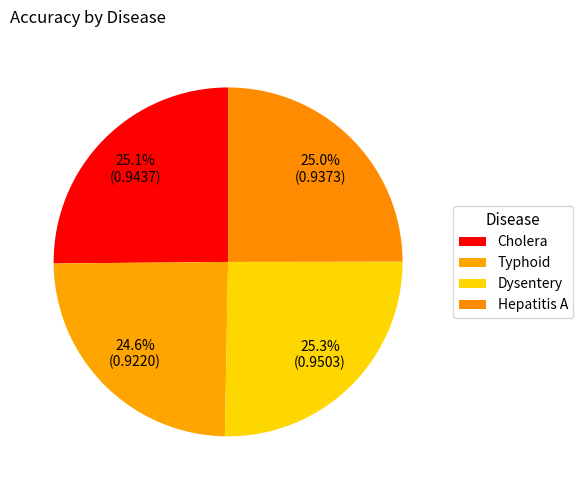

What is the smallest slice in the pie chart?

Typhoid